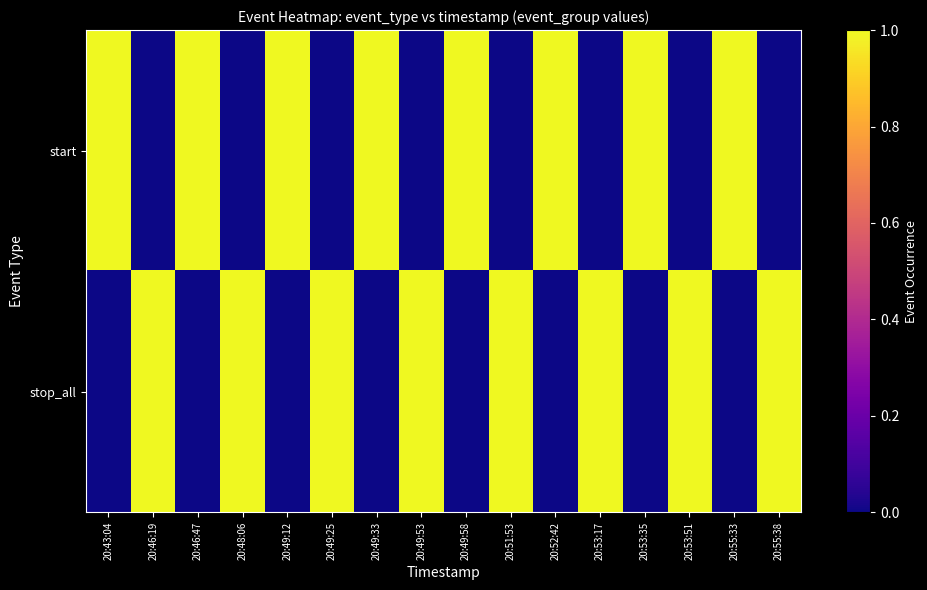

Reading left to right, transcribe all the data shown in this chart.

start: 20:43:04=1	20:46:19=0	20:46:47=1	20:48:06=0	20:49:12=1	20:49:25=0	20:49:33=1	20:49:53=0	20:49:58=1	20:51:53=0	20:52:42=1	20:53:17=0	20:53:35=1	20:53:51=0	20:55:33=1	20:55:38=0
stop_all: 20:43:04=0	20:46:19=1	20:46:47=0	20:48:06=1	20:49:12=0	20:49:25=1	20:49:33=0	20:49:53=1	20:49:58=0	20:51:53=1	20:52:42=0	20:53:17=1	20:53:35=0	20:53:51=1	20:55:33=0	20:55:38=1